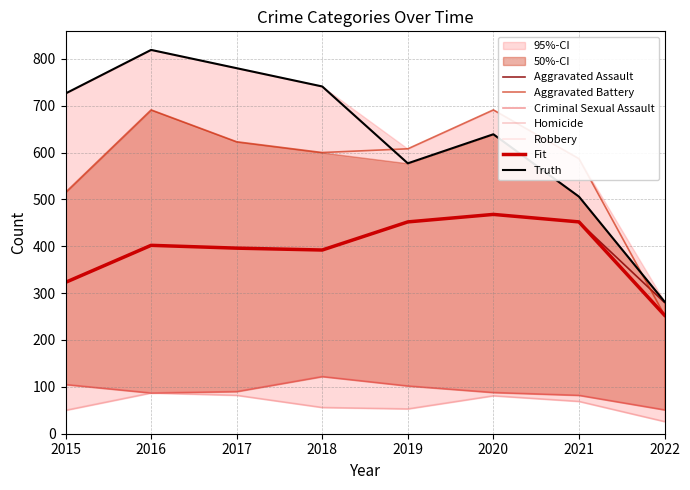

True or false: Robbery and Homicide intersect in this chart.

False